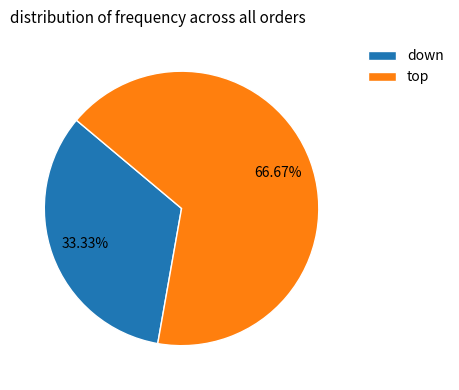

Rank the categories by value from lowest to highest.

down, top